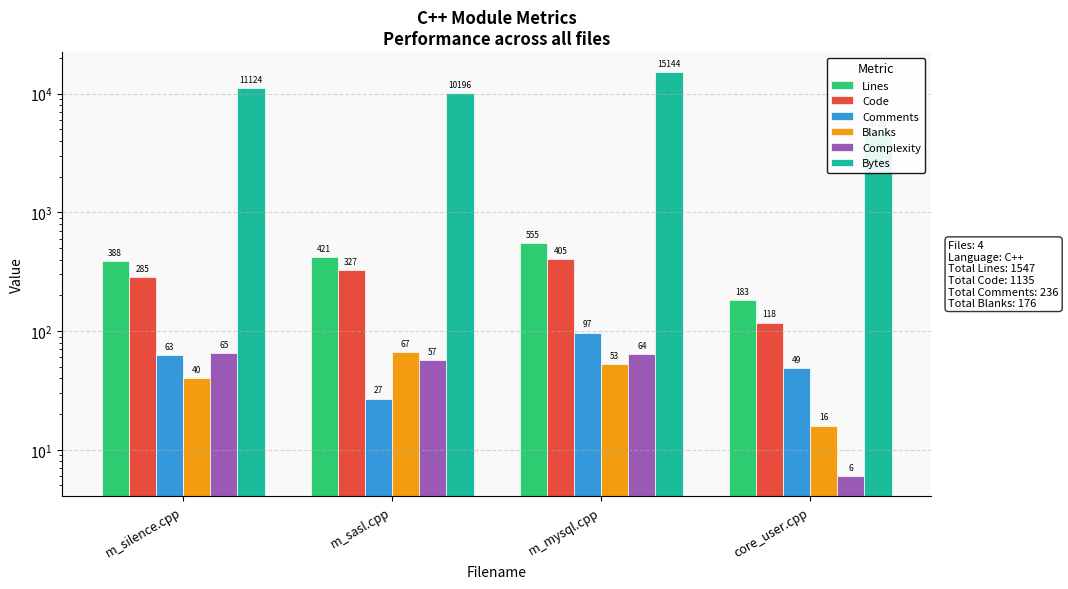

Which has a higher value, m_silence.cpp or core_user.cpp?

m_silence.cpp